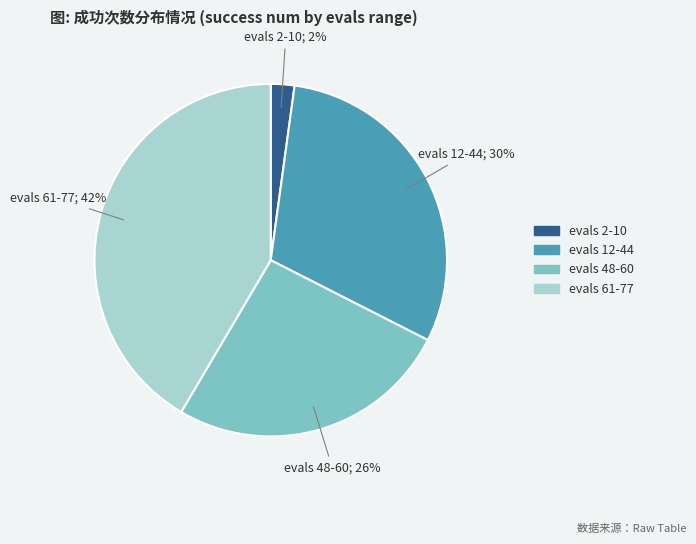

Combined, do evals 48-60 and evals 2-10 account for over 50%?

No